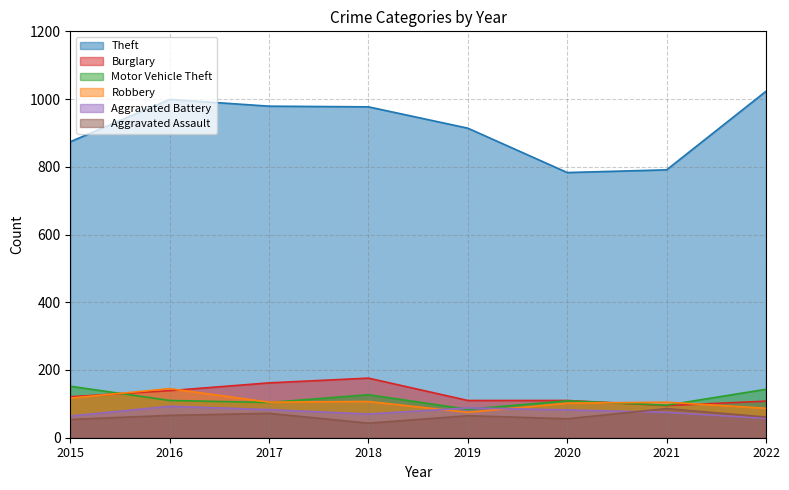

Reading left to right, list all the values displayed in this chart.

Theft: 874	999	979	977	914	783	791	1023
Burglary: 121	139	162	176	110	110	95	108
Motor Vehicle Theft: 152	110	104	127	84	109	96	143
Robbery: 117	145	105	107	75	102	105	87
Aggravated Battery: 64	93	83	70	88	82	75	57
Aggravated Assault: 54	66	72	43	65	56	86	61